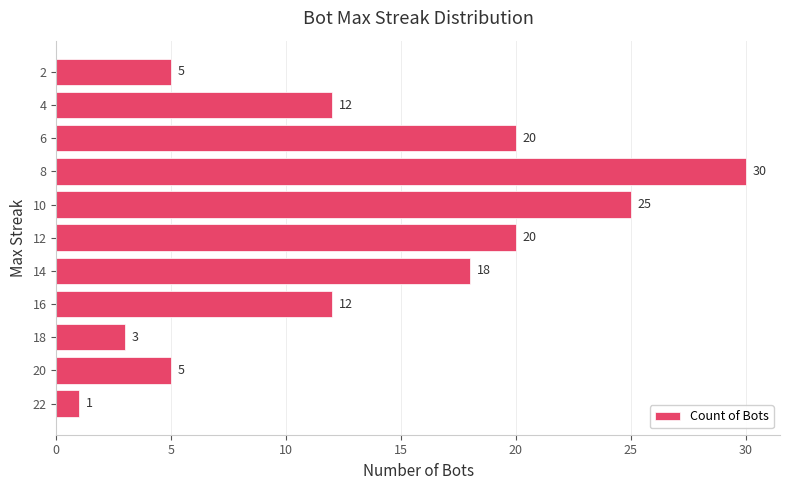

What is the difference between the maximum and minimum values?

29